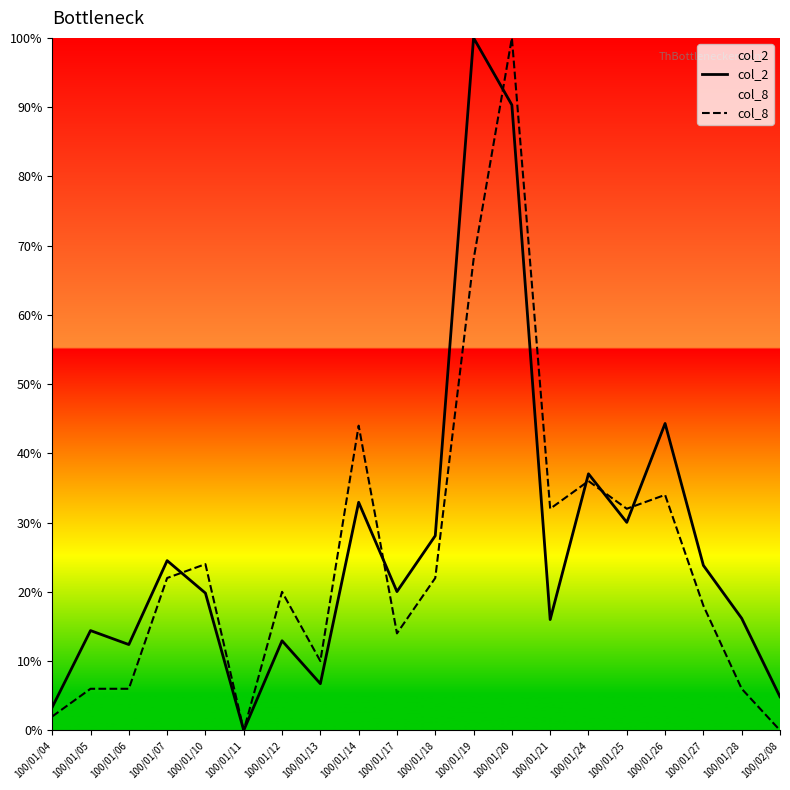

How many data points in col_8 are above 22?

8